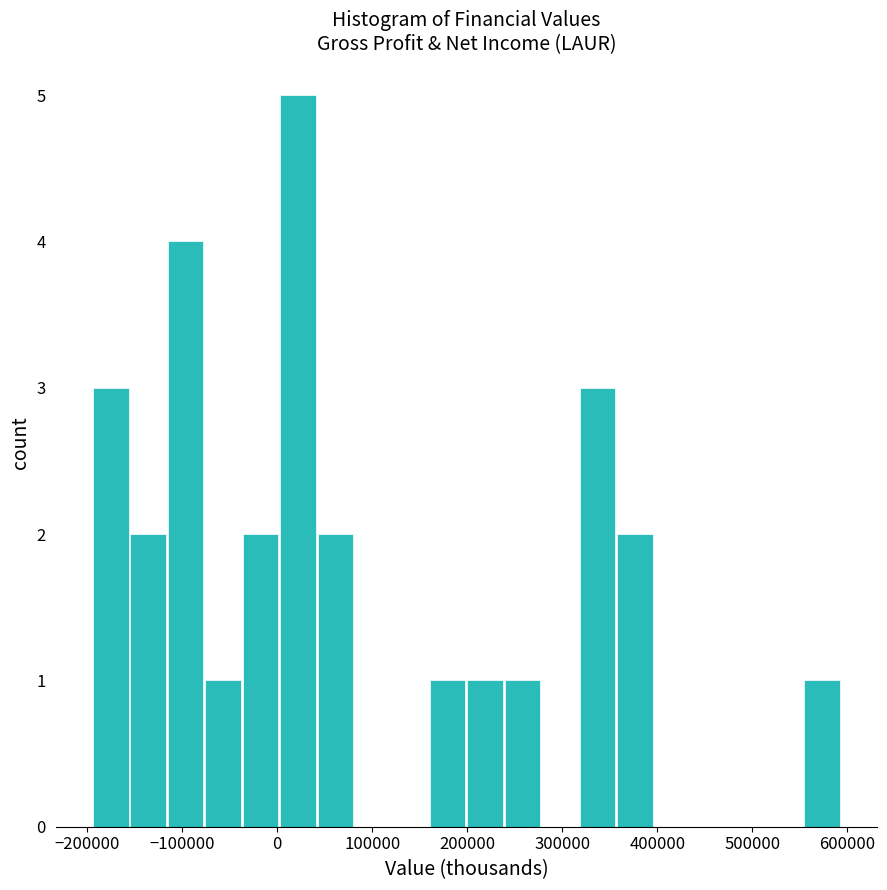

Read against the x-axis, roughly where is the centre of the tallest bar?

20000